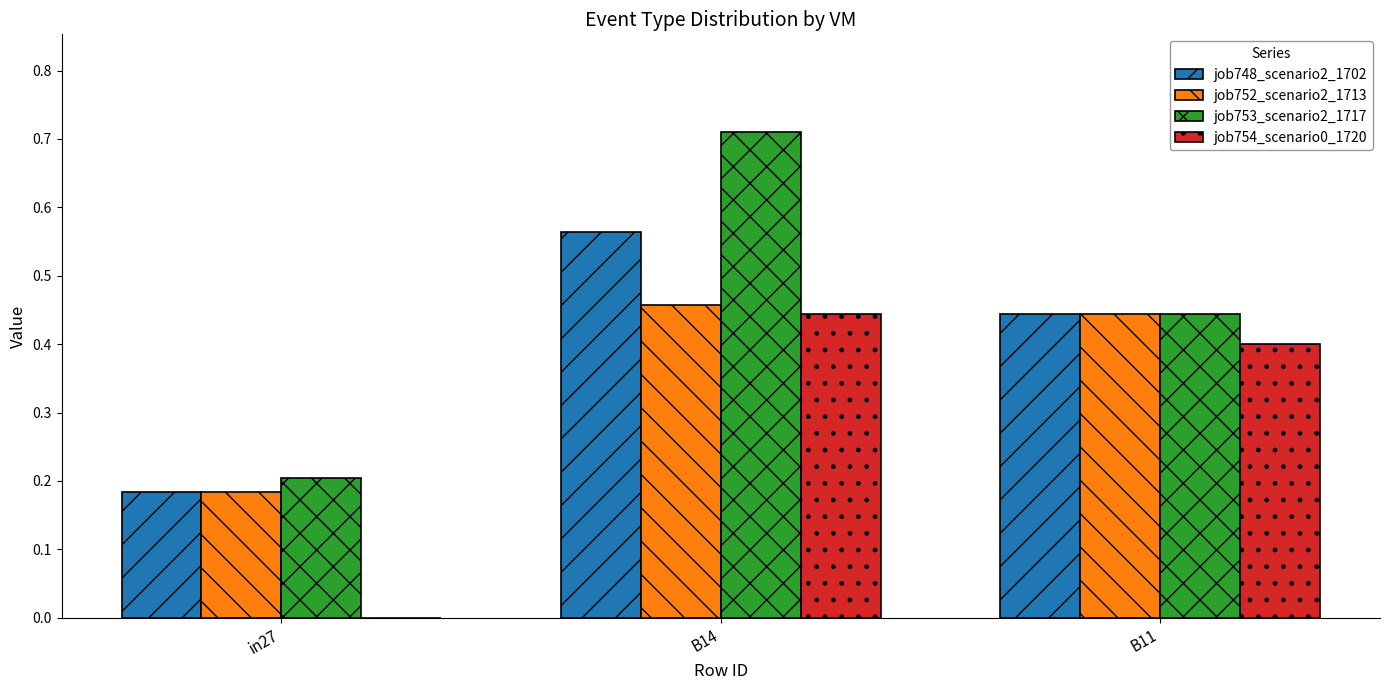

The job748_scenario2_1702 series shows 0.4 at B11. True or false?

True